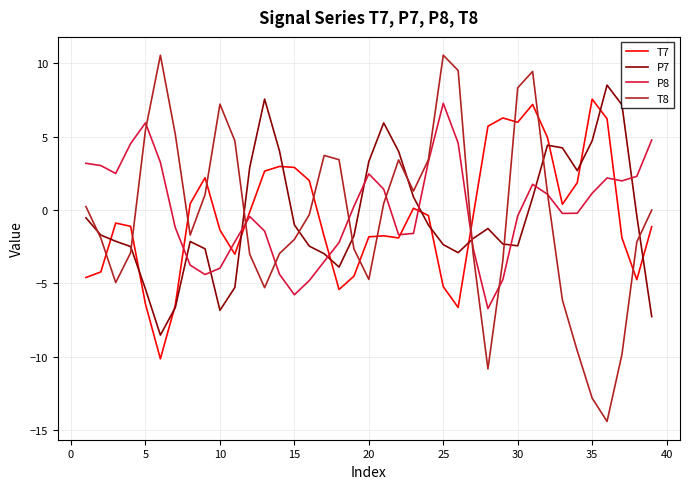

True or false: P7 and P8 cross at least once.

True